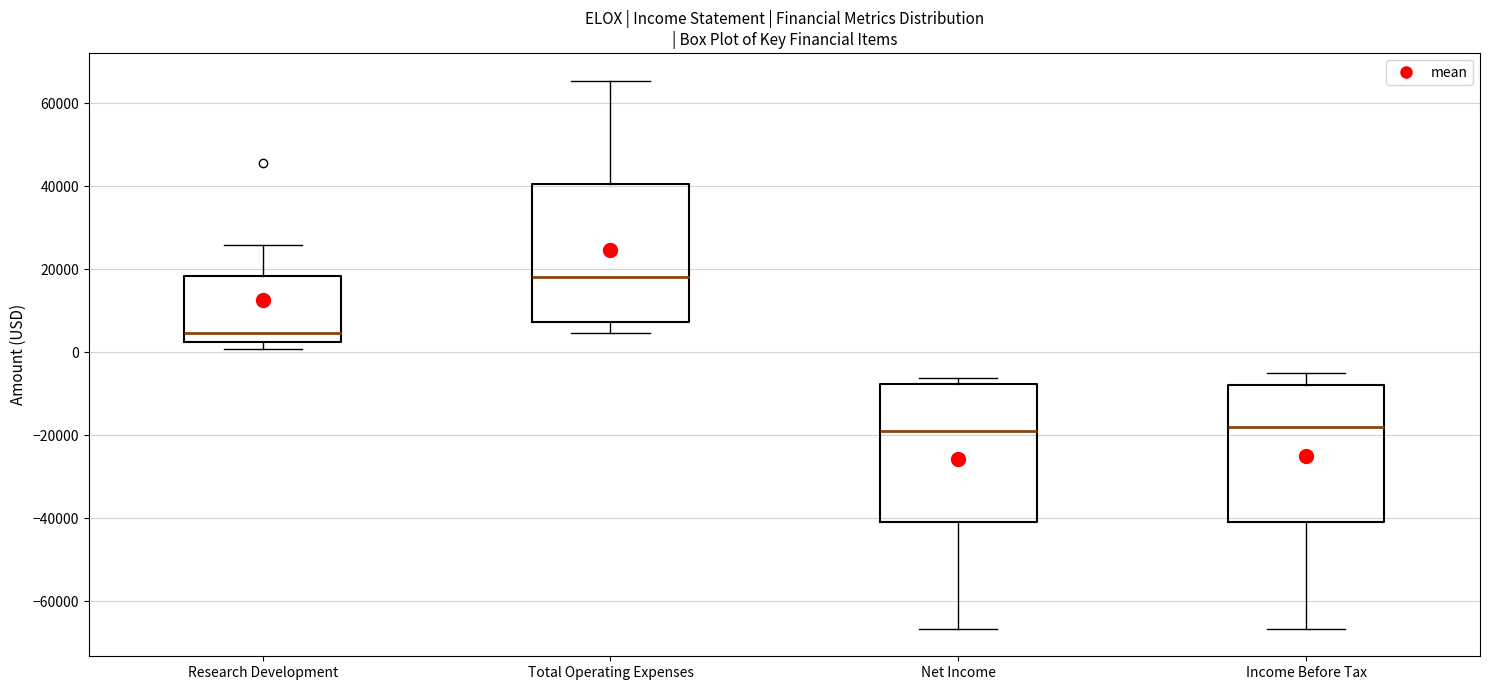

Reading left to right, read every box against the y-axis: the position of its median line, the range the box covers, and the ends of its whiskers. The values are not printed on the chart, so give them approximately, as read against the axis.

Research Development: median 4000, box 2000 to 18000, whiskers 0 to 26000
Total Operating Expenses: median 18000, box 8000 to 40000, whiskers 4000 to 66000
Net Income: median -18000, box -40000 to -8000, whiskers -66000 to -6000
Income Before Tax: median -18000, box -40000 to -8000, whiskers -66000 to -6000